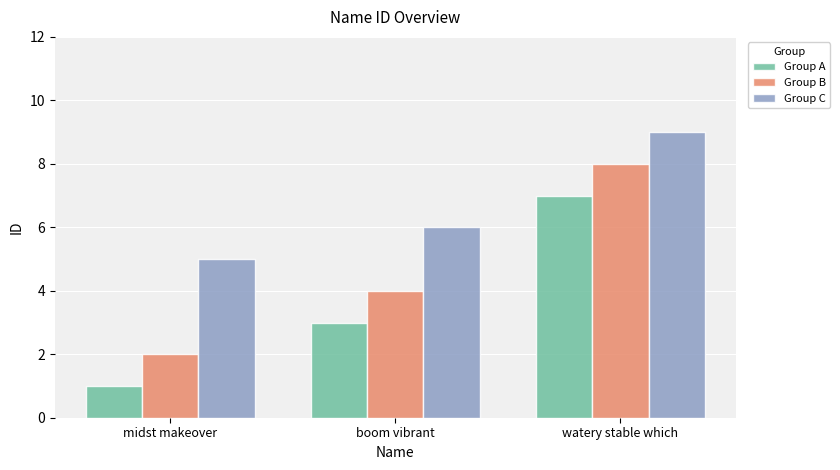

How many bars are there in each group?

3